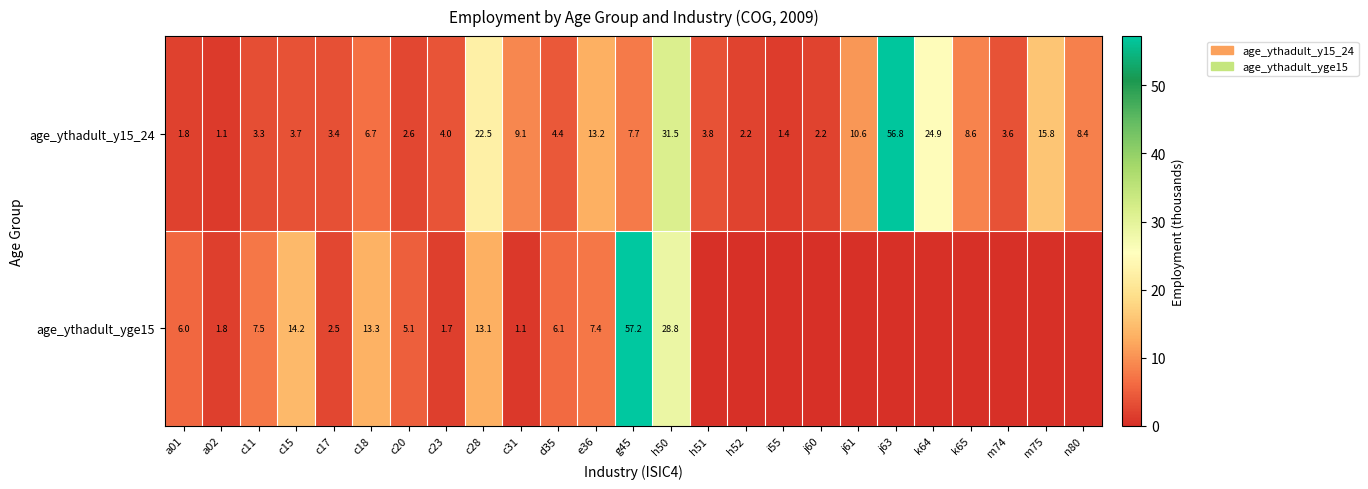

Is it true that age_ythadult_y15_24 equals 3.6 at g45?

False